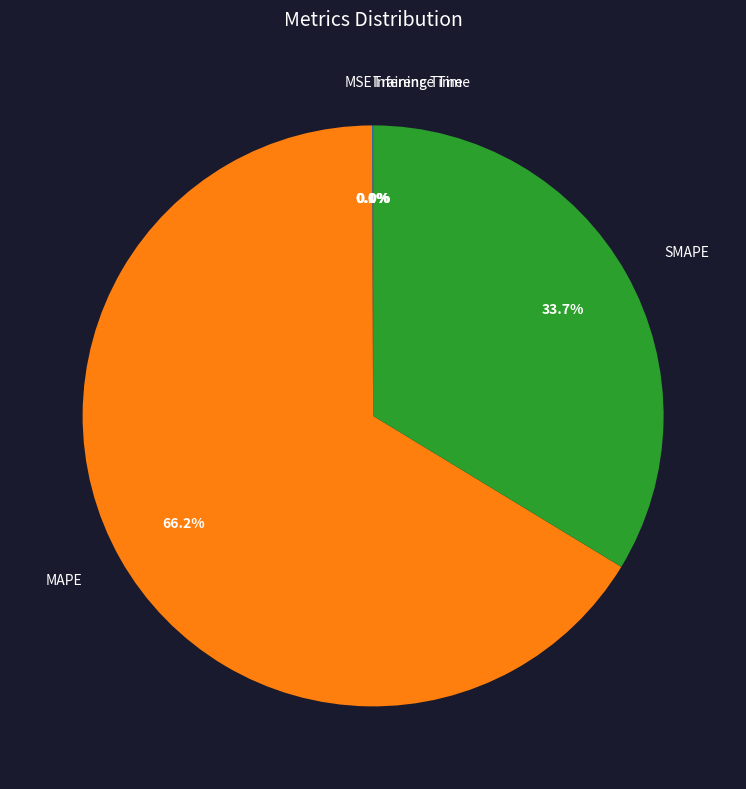

Do SMAPE and MAPE together represent more than half of the pie?

Yes